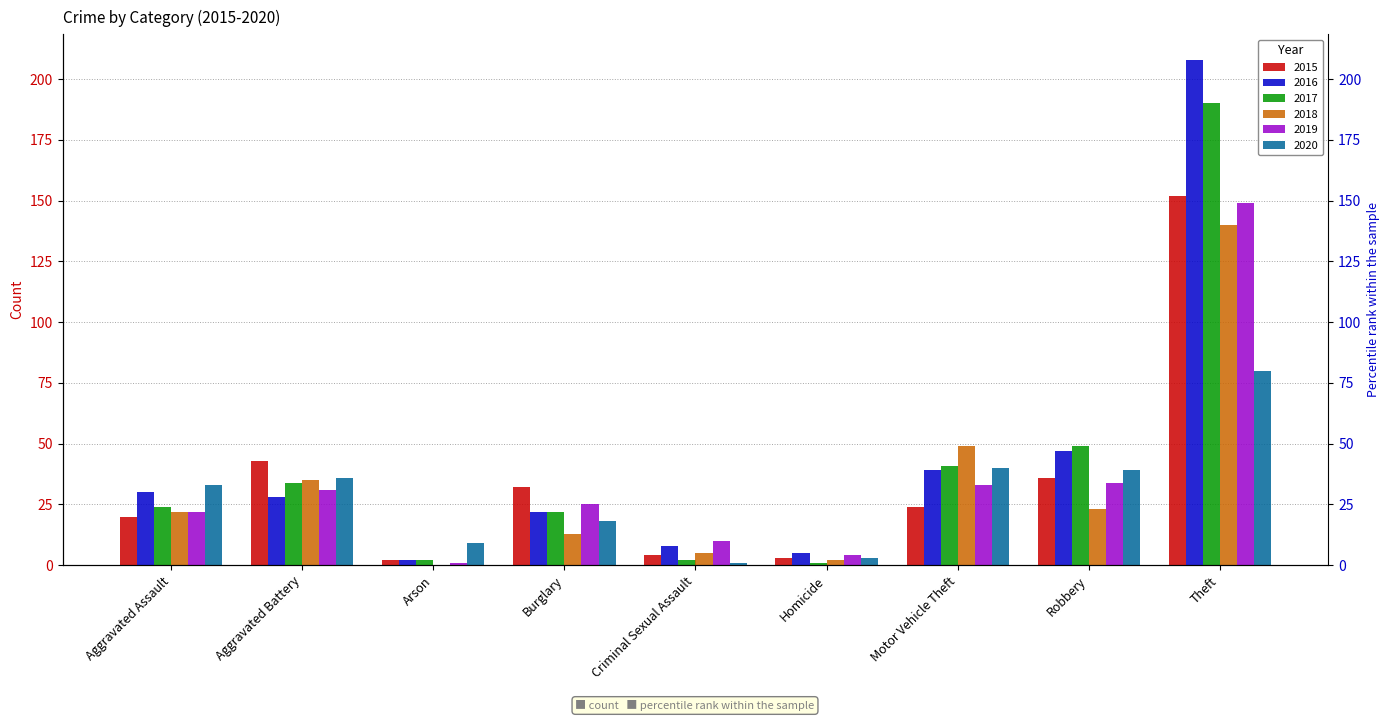

Reading left to right, what are all the values shown in this chart?

2015: 20	43	2	32	4	3	24	36	152
2016: 30	28	2	22	8	5	39	47	208
2017: 24	34	2	22	2	1	41	49	190
2018: 22	35	0	13	5	2	49	23	140
2019: 22	31	1	25	10	4	33	34	149
2020: 33	36	9	18	1	3	40	39	80